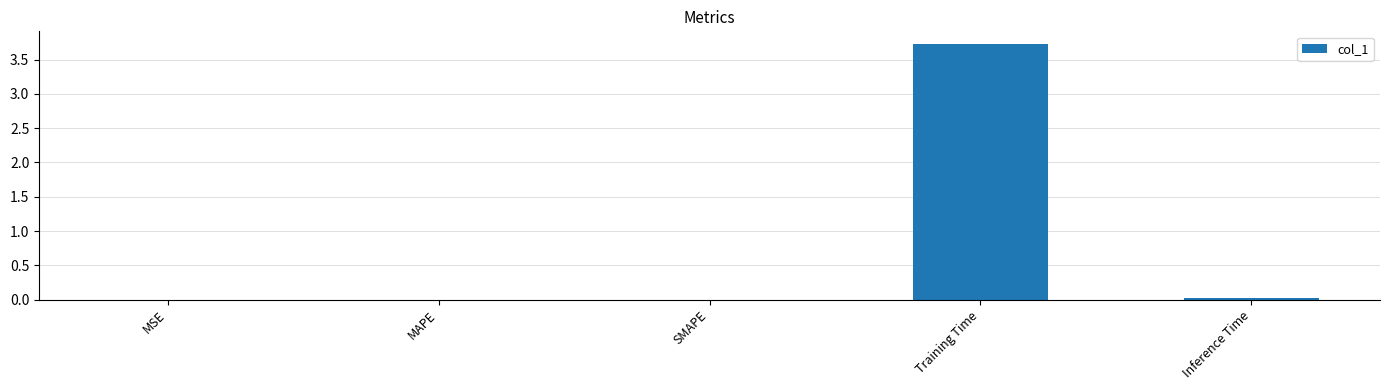

Between Training Time and Inference Time, which is larger?

Training Time